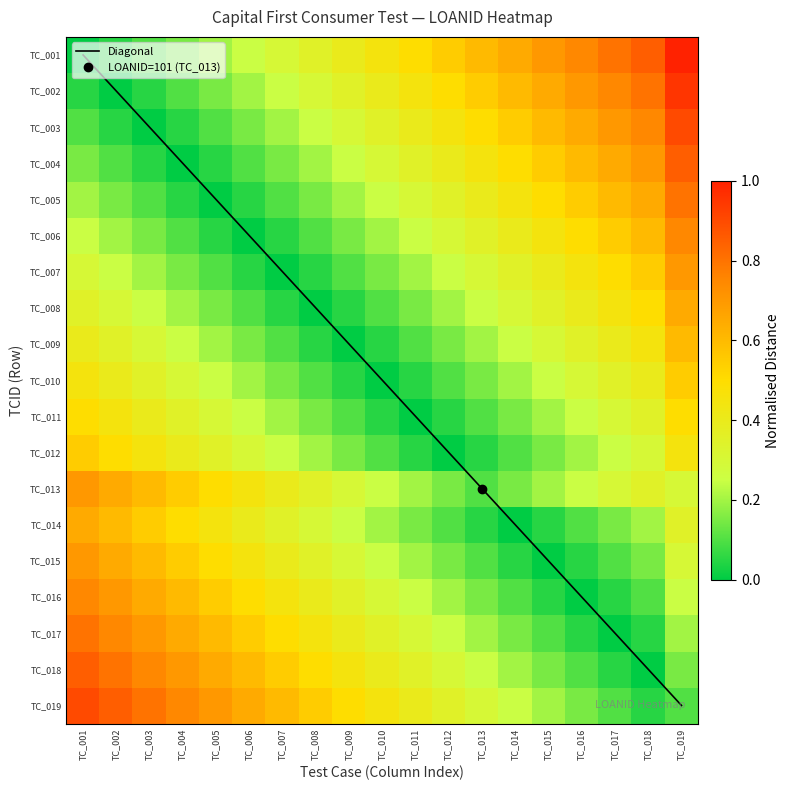

At which label is TC_012 closest to 0?

TC_012